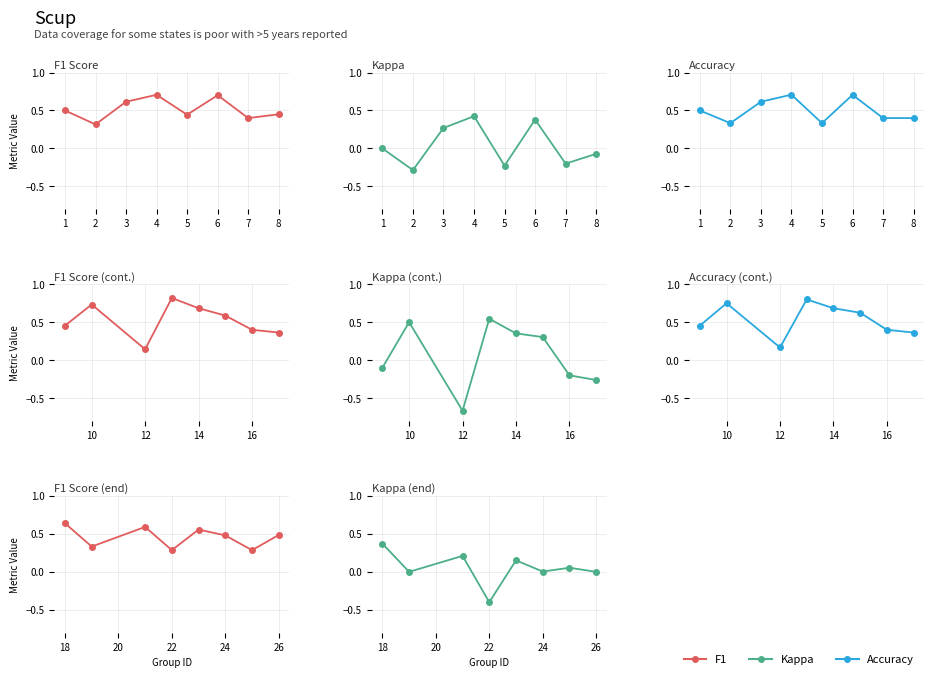

The Kappa series shows 0.1 at 2. True or false?

False